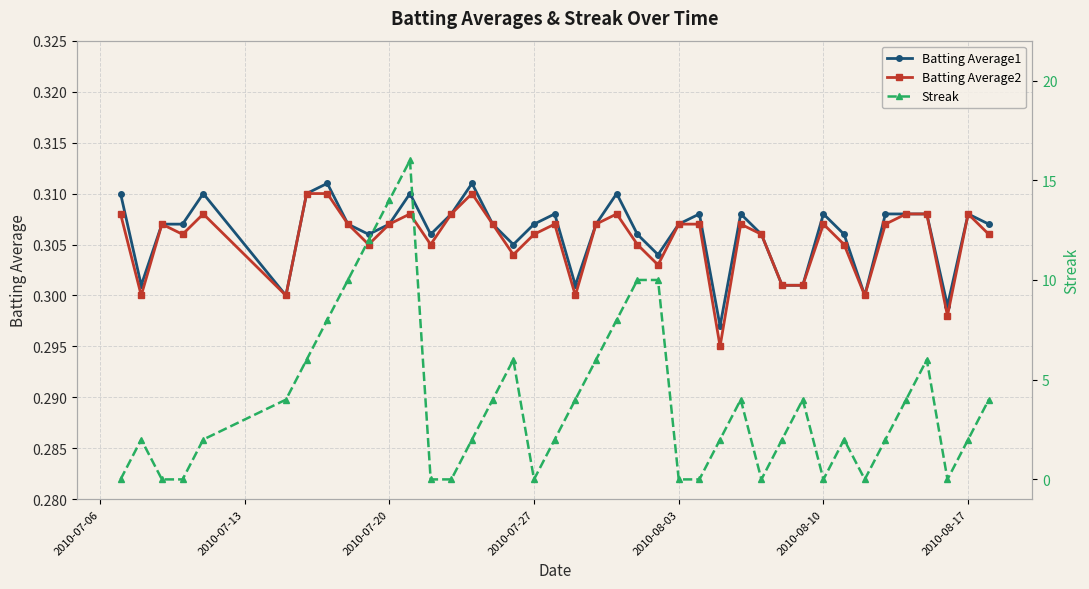

Reading left to right, what are all the values shown in this chart?

Batting Average1: 0.3	0.3	0.3	0.3	0.3	0.3	0.3	0.3	0.3	0.3	0.3	0.3	0.3	0.3	0.3	0.3	0.3	0.3	0.3	0.3	0.3	0.3	0.3	0.3	0.3	0.3	0.3	0.3	0.3	0.3	0.3	0.3	0.3	0.3	0.3	0.3	0.3	0.3	0.3	0.3
Batting Average2: 0.3	0.3	0.3	0.3	0.3	0.3	0.3	0.3	0.3	0.3	0.3	0.3	0.3	0.3	0.3	0.3	0.3	0.3	0.3	0.3	0.3	0.3	0.3	0.3	0.3	0.3	0.3	0.3	0.3	0.3	0.3	0.3	0.3	0.3	0.3	0.3	0.3	0.3	0.3	0.3
Streak: 0.0	2.0	0.0	0.0	2.0	4.0	6.0	8.0	10.0	12.0	14.0	16.0	0.0	0.0	2.0	4.0	6.0	0.0	2.0	4.0	6.0	8.0	10.0	10.0	0.0	0.0	2.0	4.0	0.0	2.0	4.0	0.0	2.0	0.0	2.0	4.0	6.0	0.0	2.0	4.0